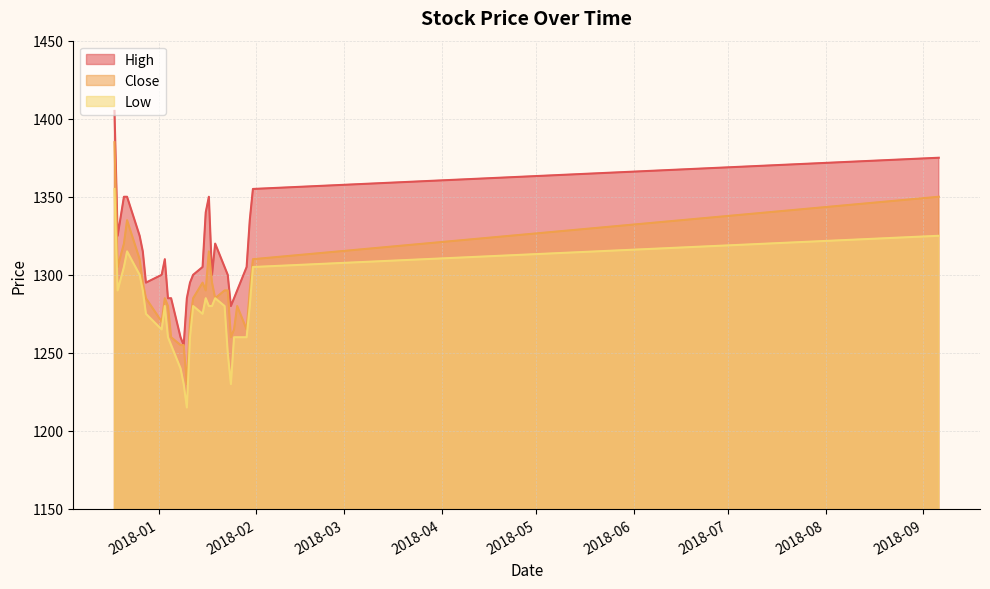

True or false: Low and Close intersect in this chart.

False